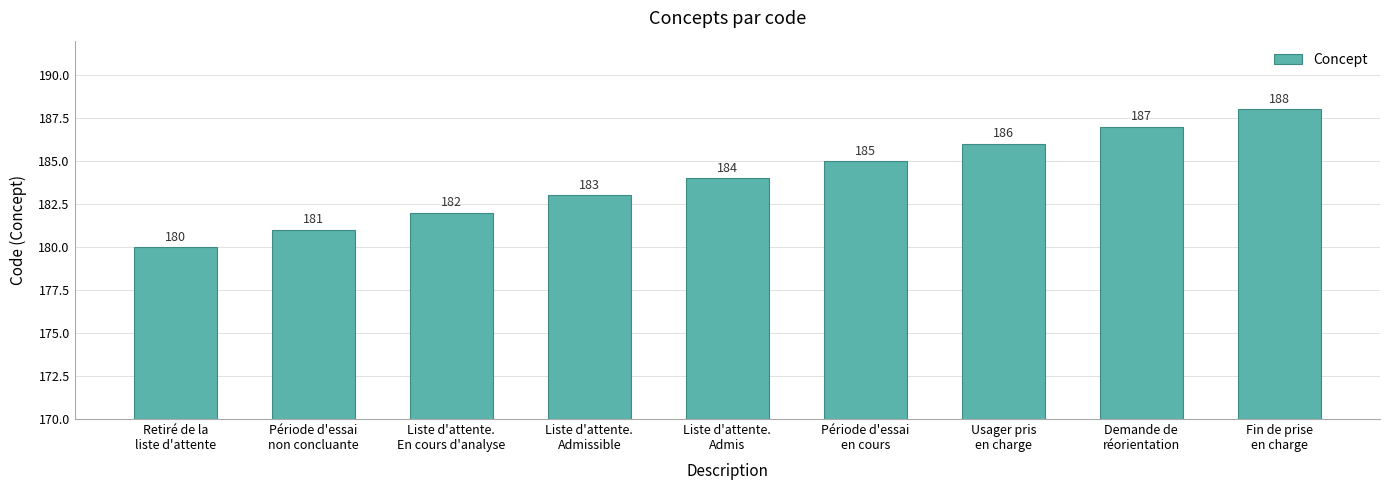

Is it true that the value at Fin de prise
en charge is 188?

True